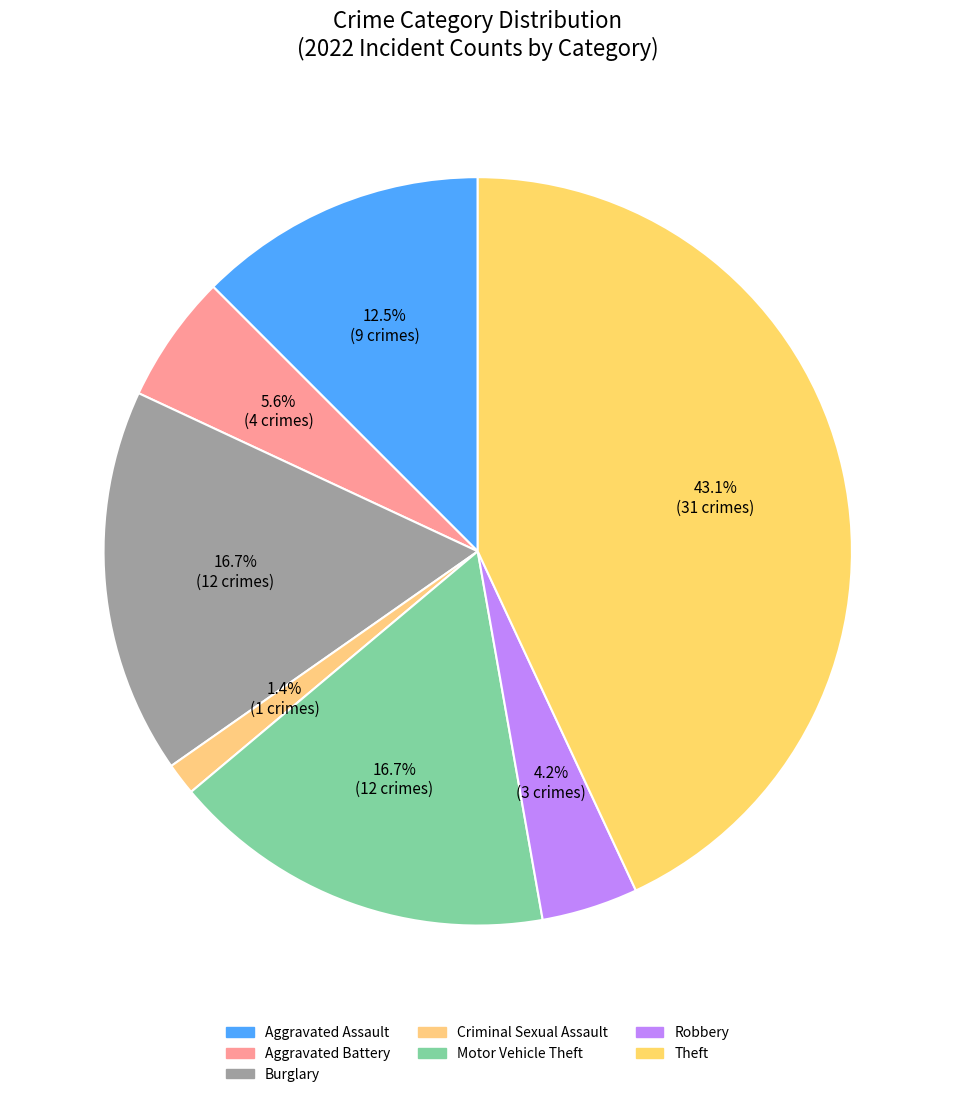

How many segments does this pie chart have?

7